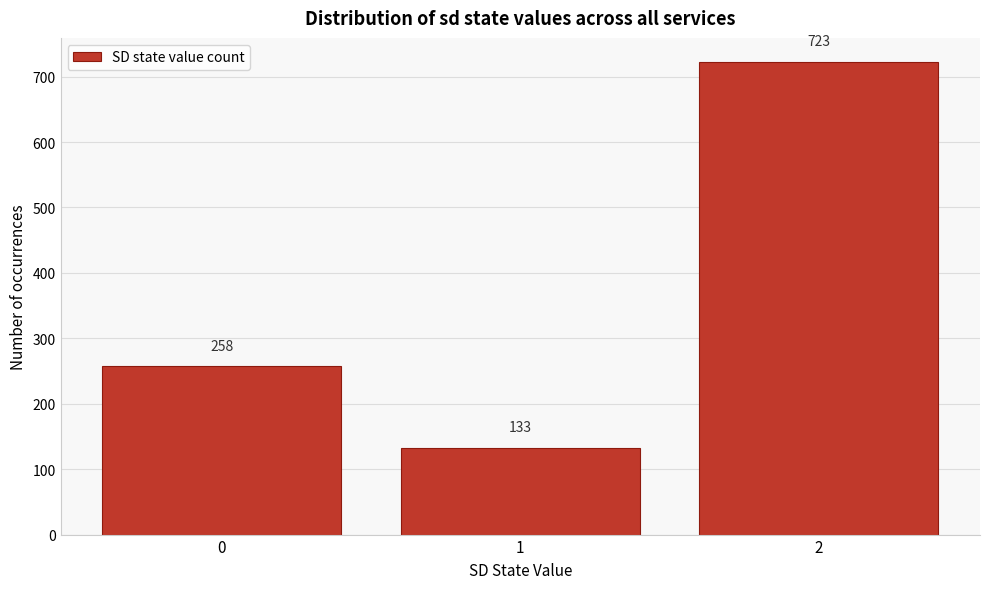

Reading left to right, what are all the values shown in this chart?

0=258	1=133	2=723